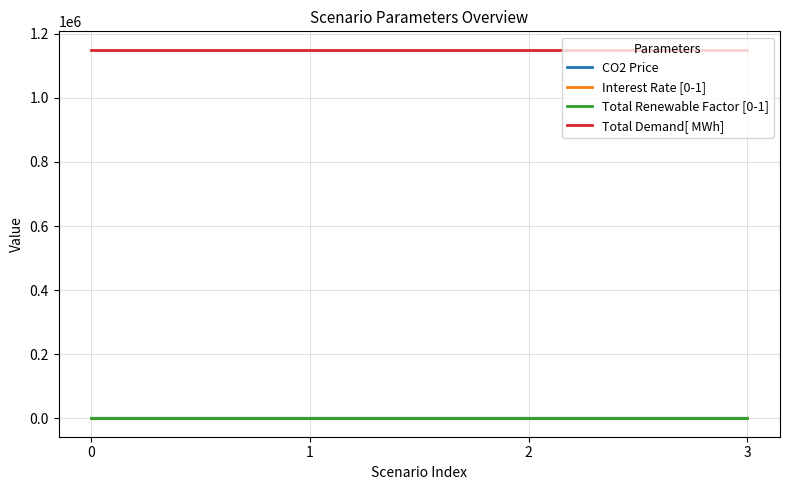

What is the maximum value shown in the chart?

1150000.0